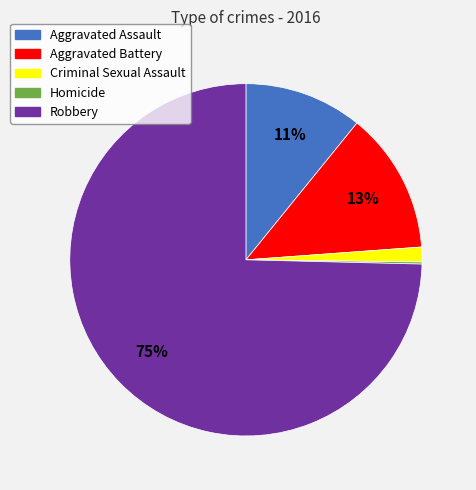

The Criminal Sexual Assault slice represents 1% of the pie. True or false?

True